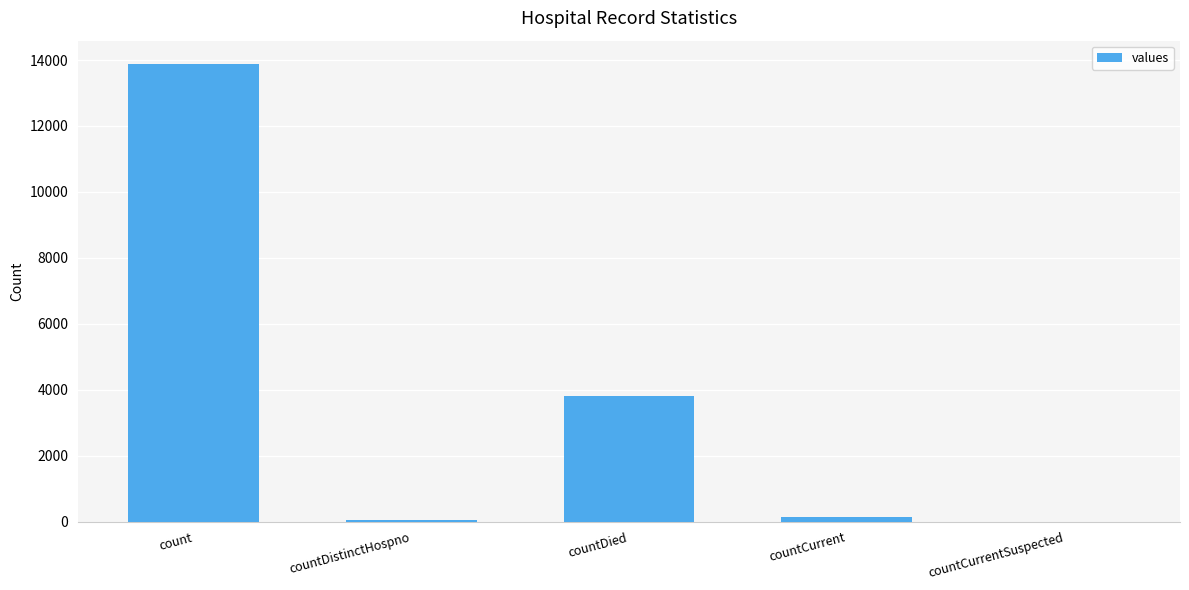

What value does the data have at countDied?

3806